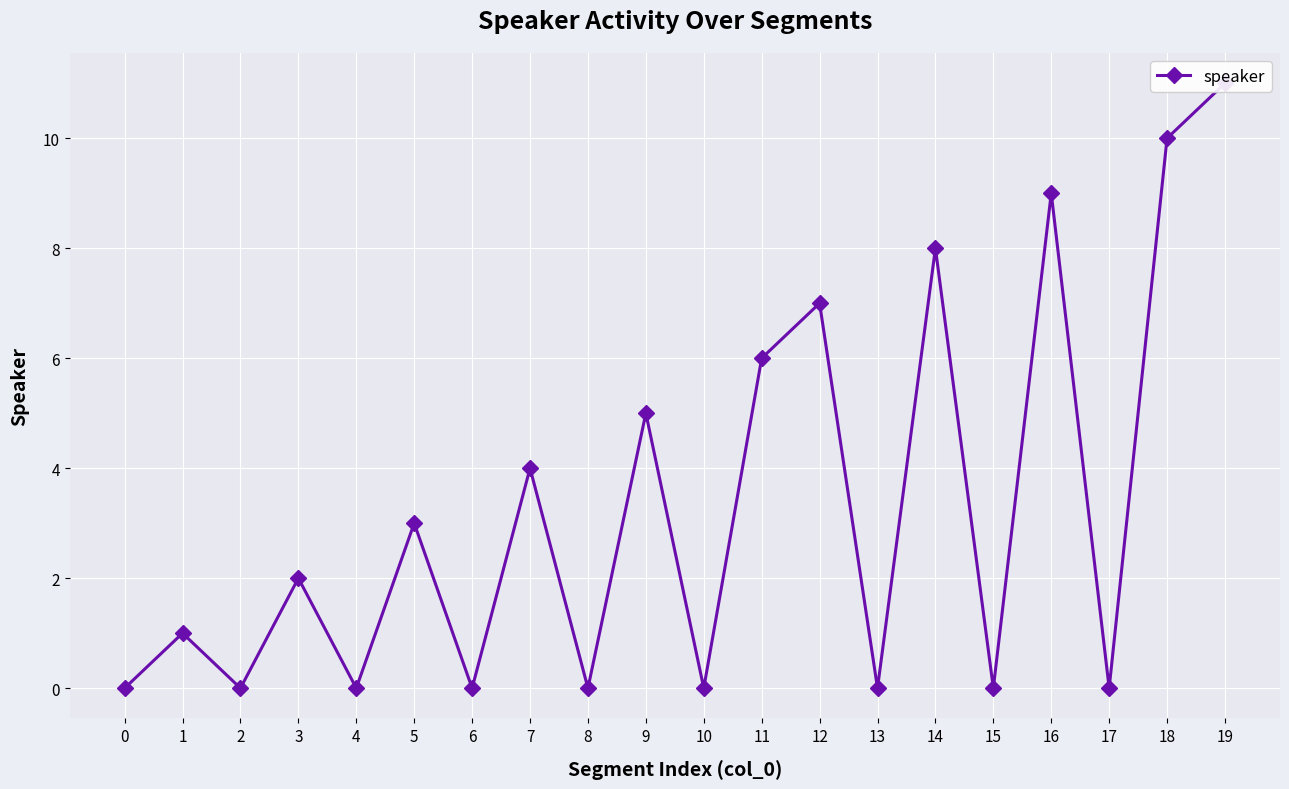

What is the value of the 2nd point from the left?

1